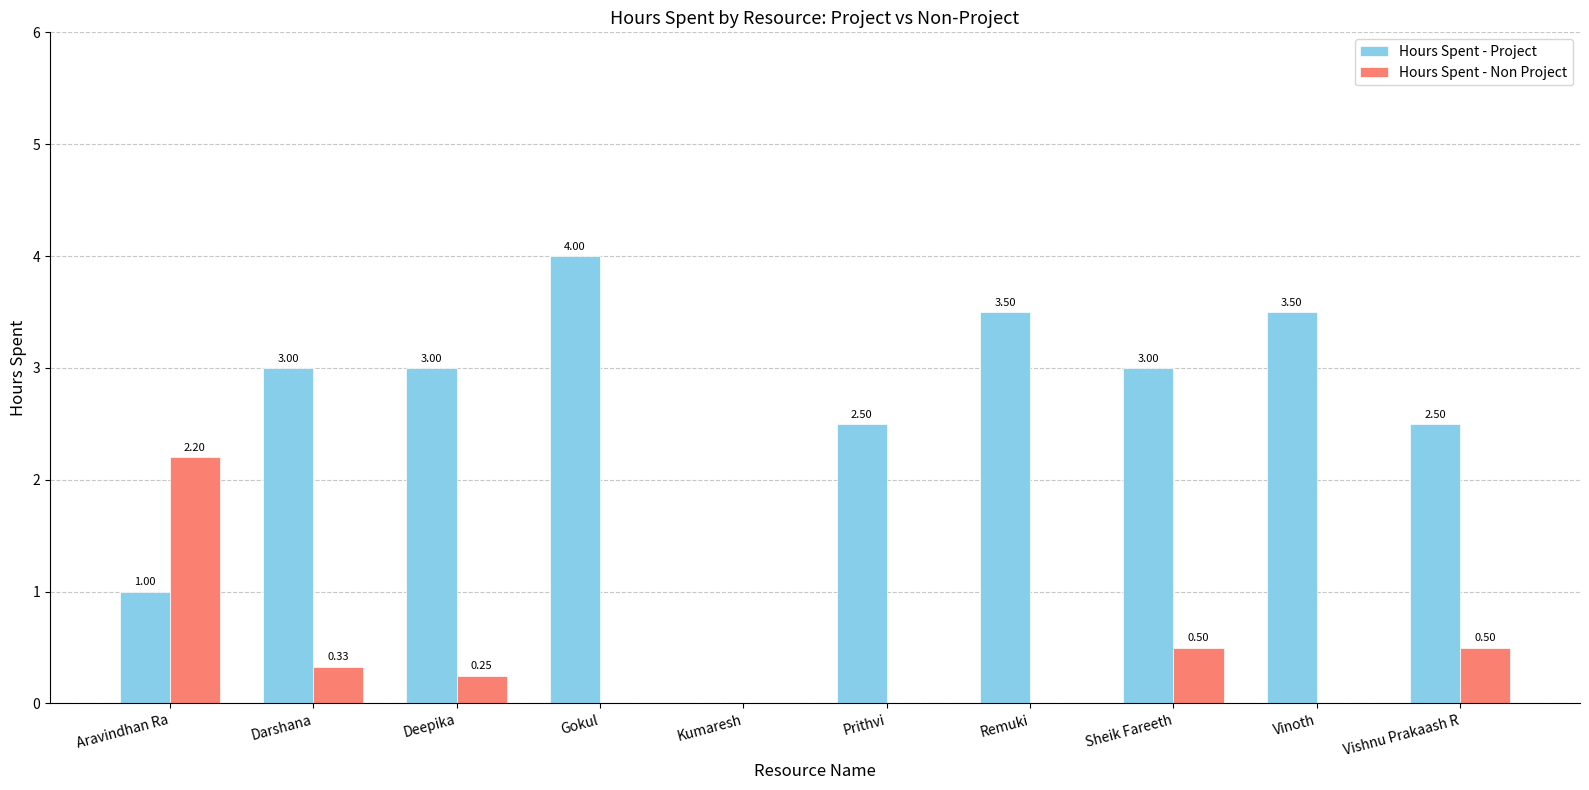

What are all the series names shown in the legend?

Hours Spent - Project, Hours Spent - Non Project